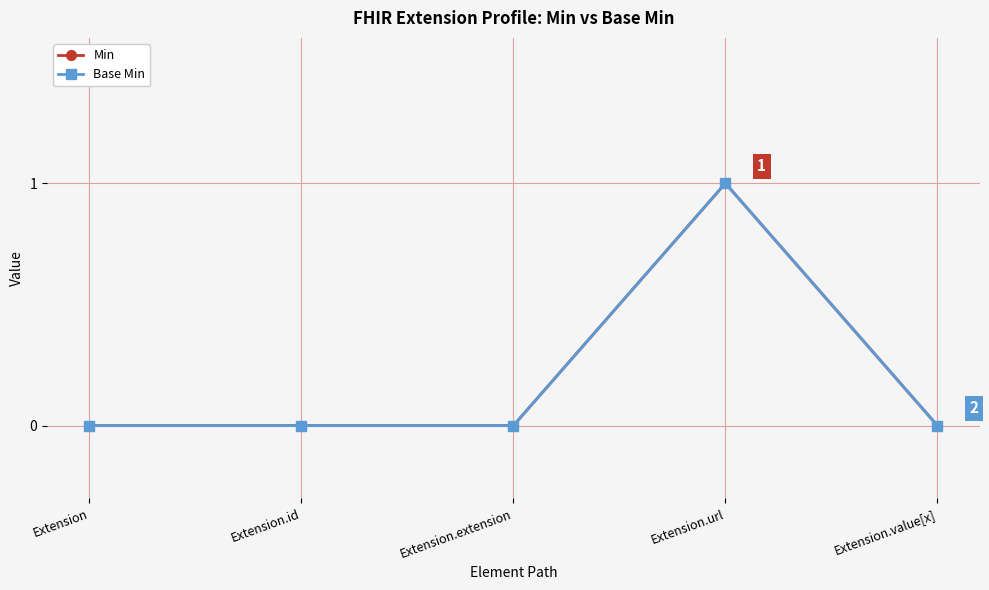

Is this an area chart (filled region under the line)?

No